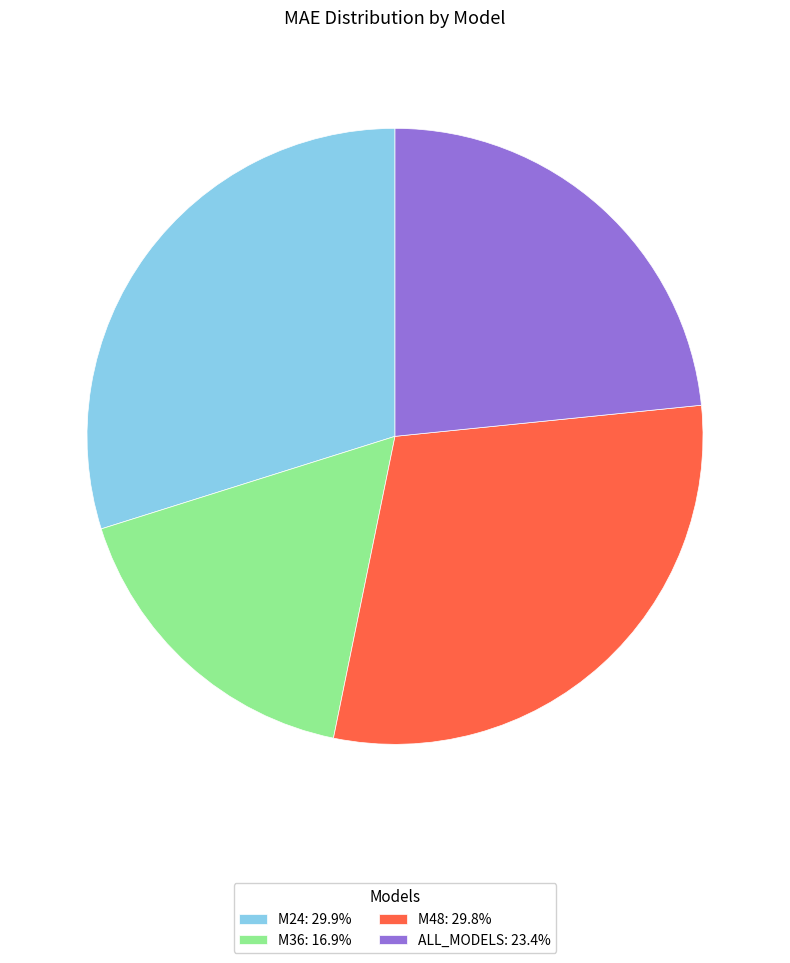

The M36 slice represents 30% of the pie. True or false?

False